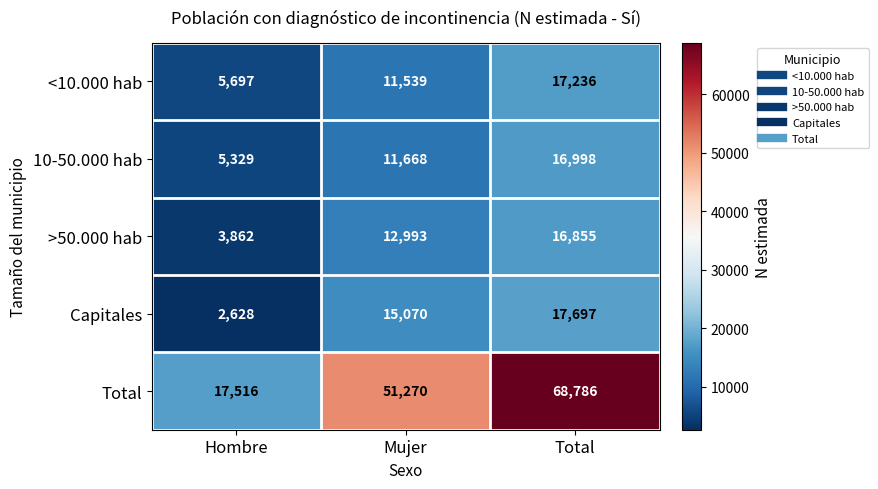

Which series changed the most between Hombre and Mujer?

Total